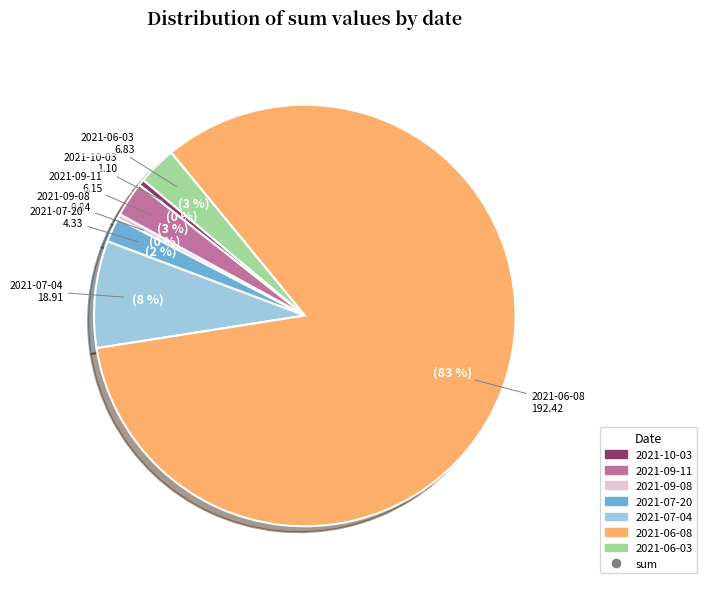

To the nearest percent, what is the average slice percentage?

14%